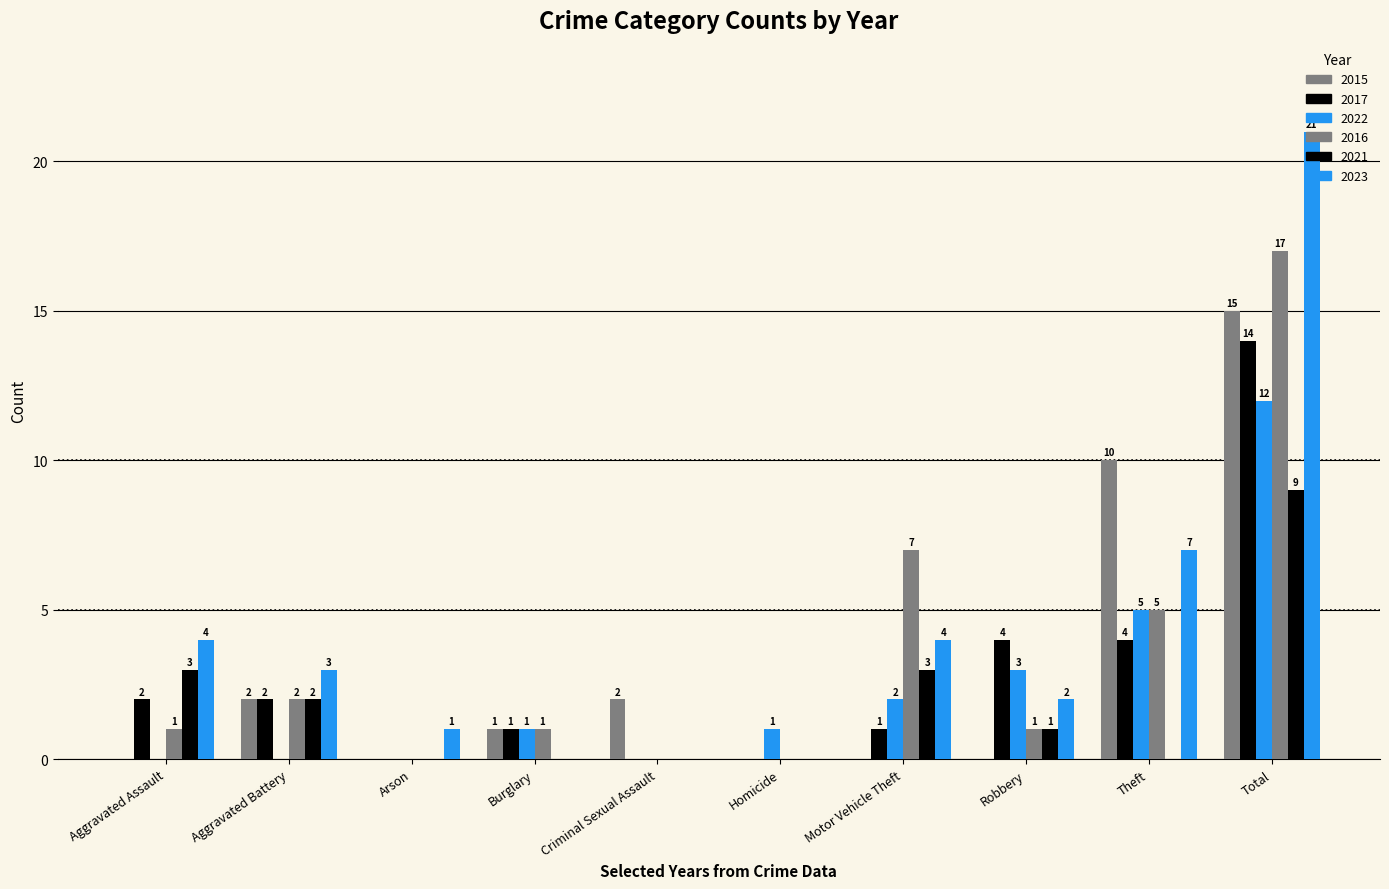

True or false: 2023 has a value of 0 at Homicide.

True